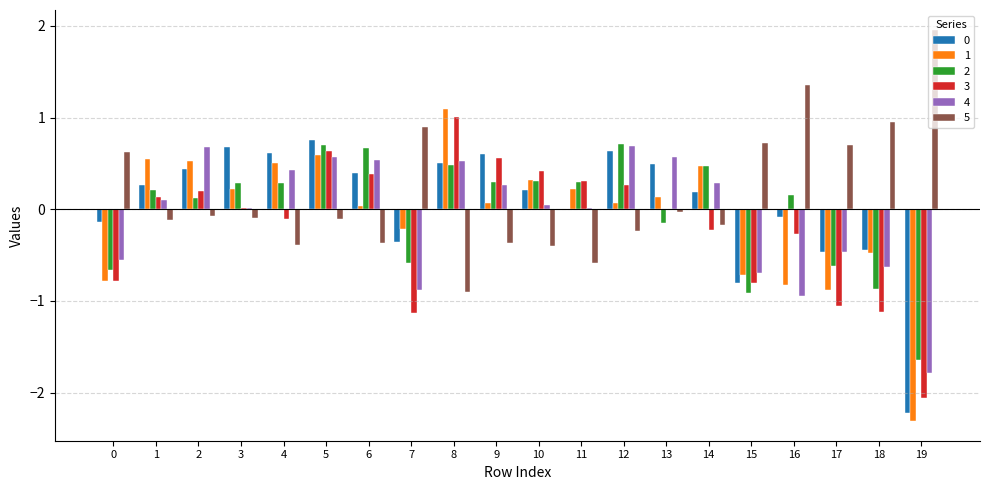

What is the maximum value shown in the chart?

2.0